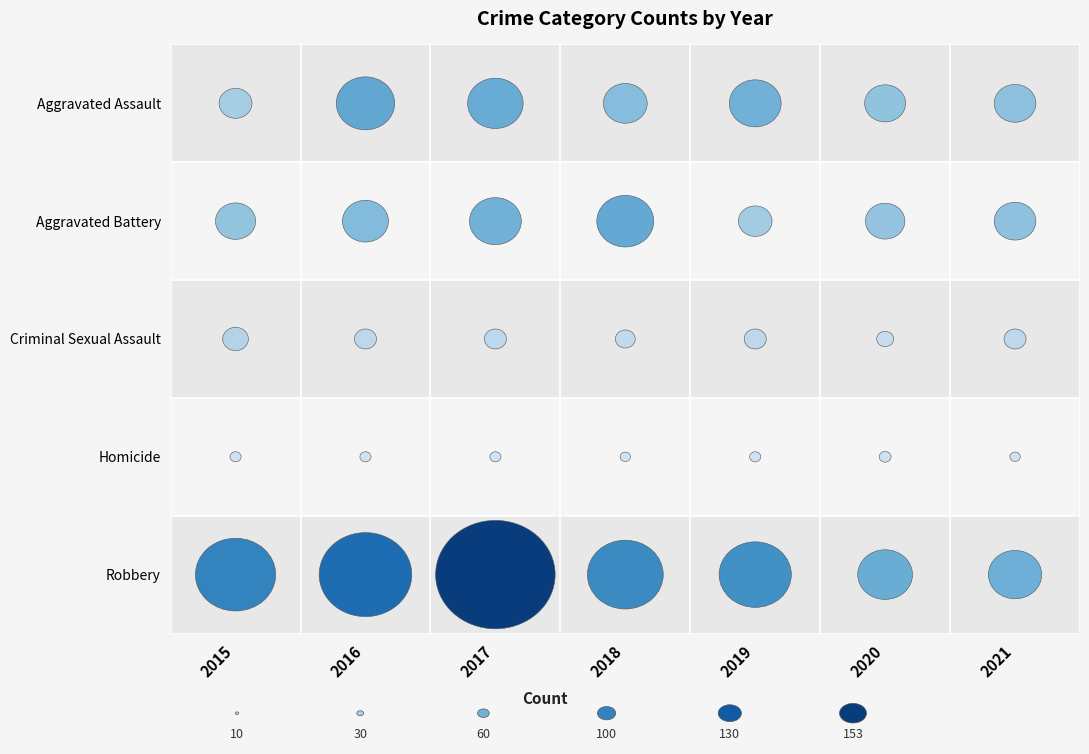

Which series has the largest total across all categories?

Robbery